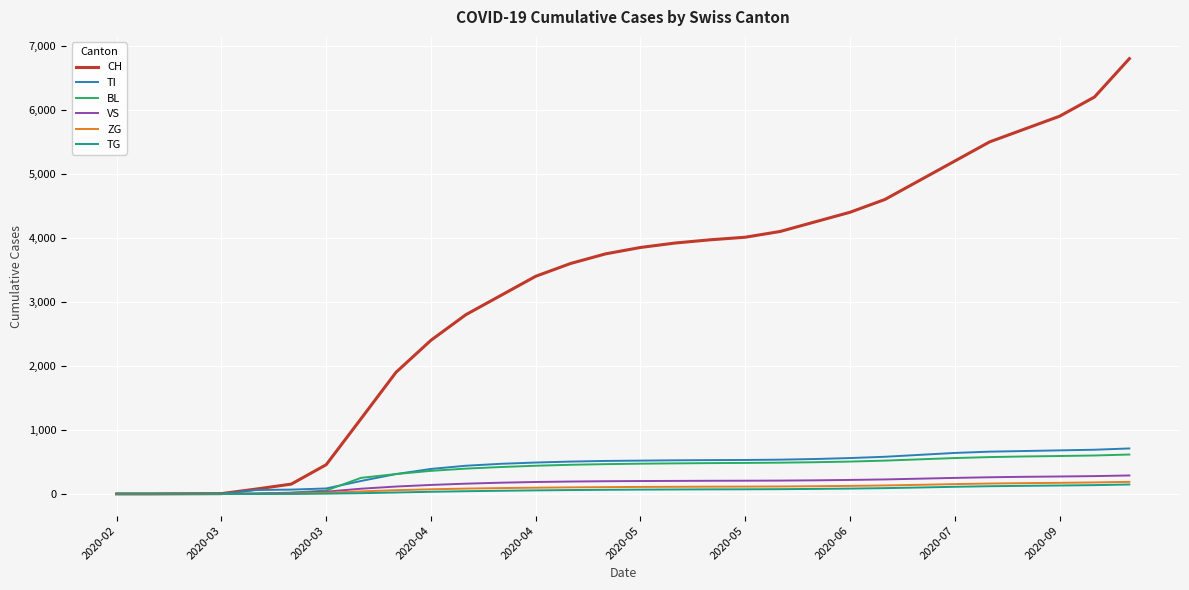

What is the maximum value shown in the chart?

6800